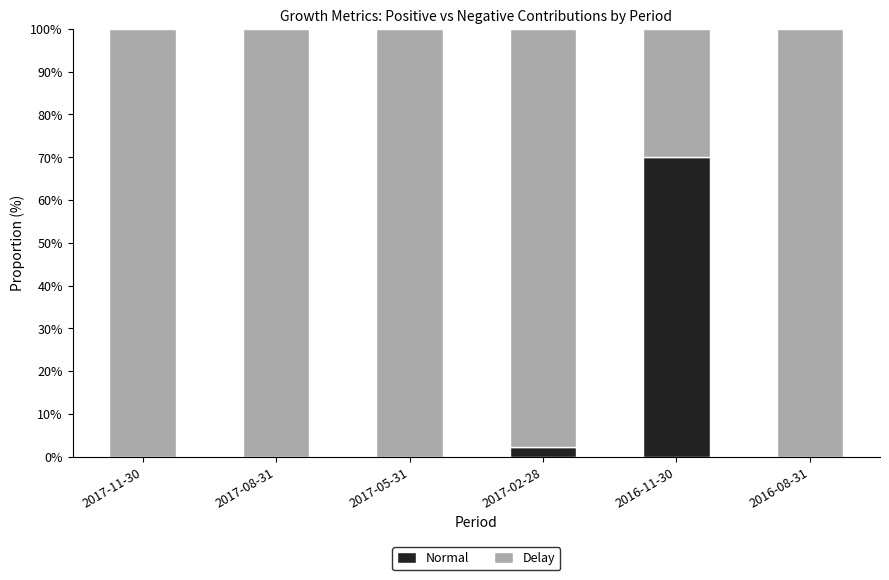

How many categories are shown in the chart?

6